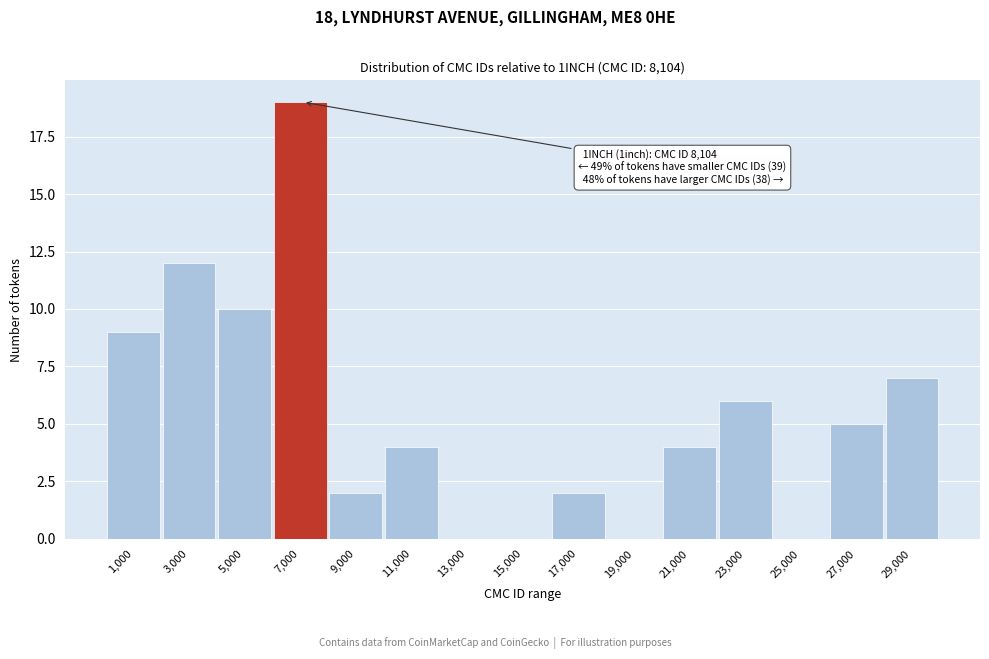

Reading right to left, transcribe all the data shown in this chart.

29,000=7	27,000=5	25,000=0	23,000=6	21,000=4	19,000=0	17,000=2	15,000=0	13,000=0	11,000=4	9,000=2	7,000=19	5,000=10	3,000=12	1,000=9